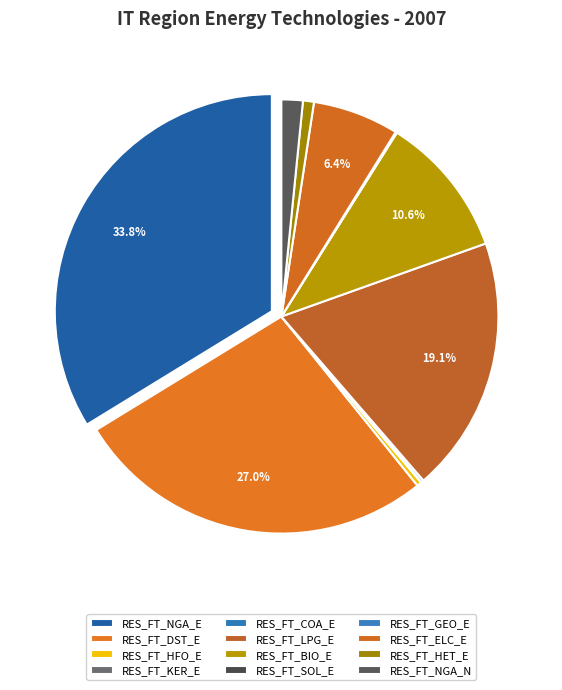

The RES_FT_LPG_E slice represents 7% of the pie. True or false?

False